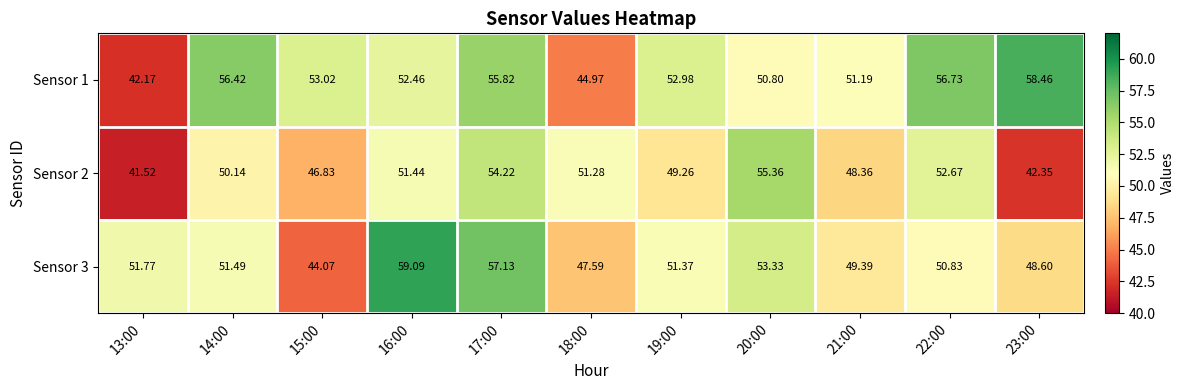

Is the value of Sensor 1 at 16:00 greater than the value of Sensor 3 at 13:00?

Yes